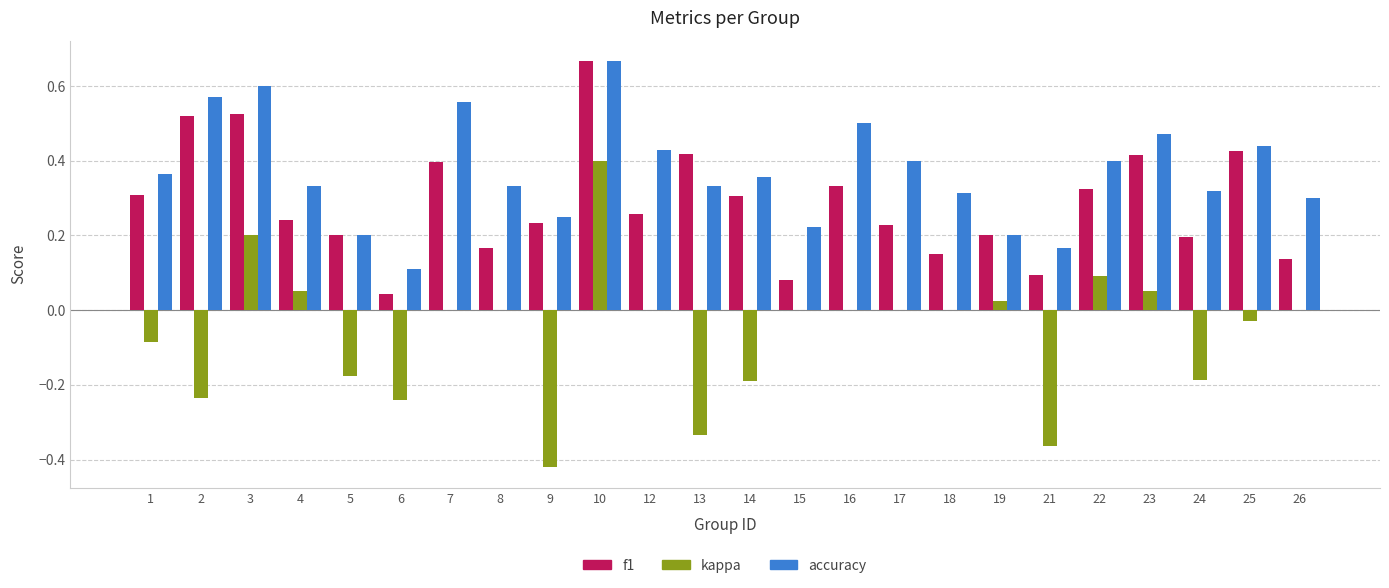

What is the total value across all series at 25?

0.8